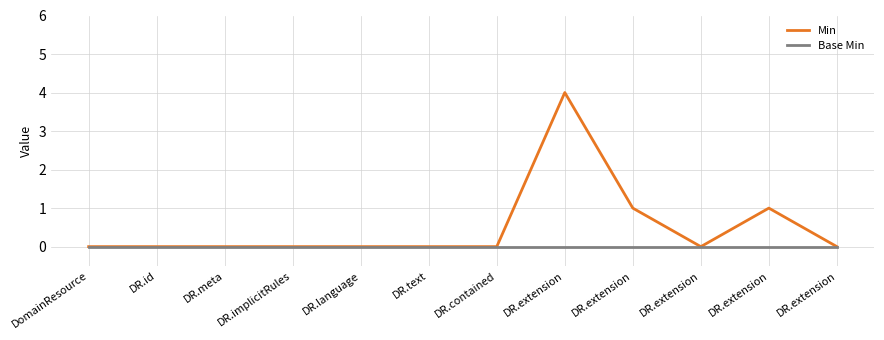

At which category is the sum across all series the highest?

DR.extension